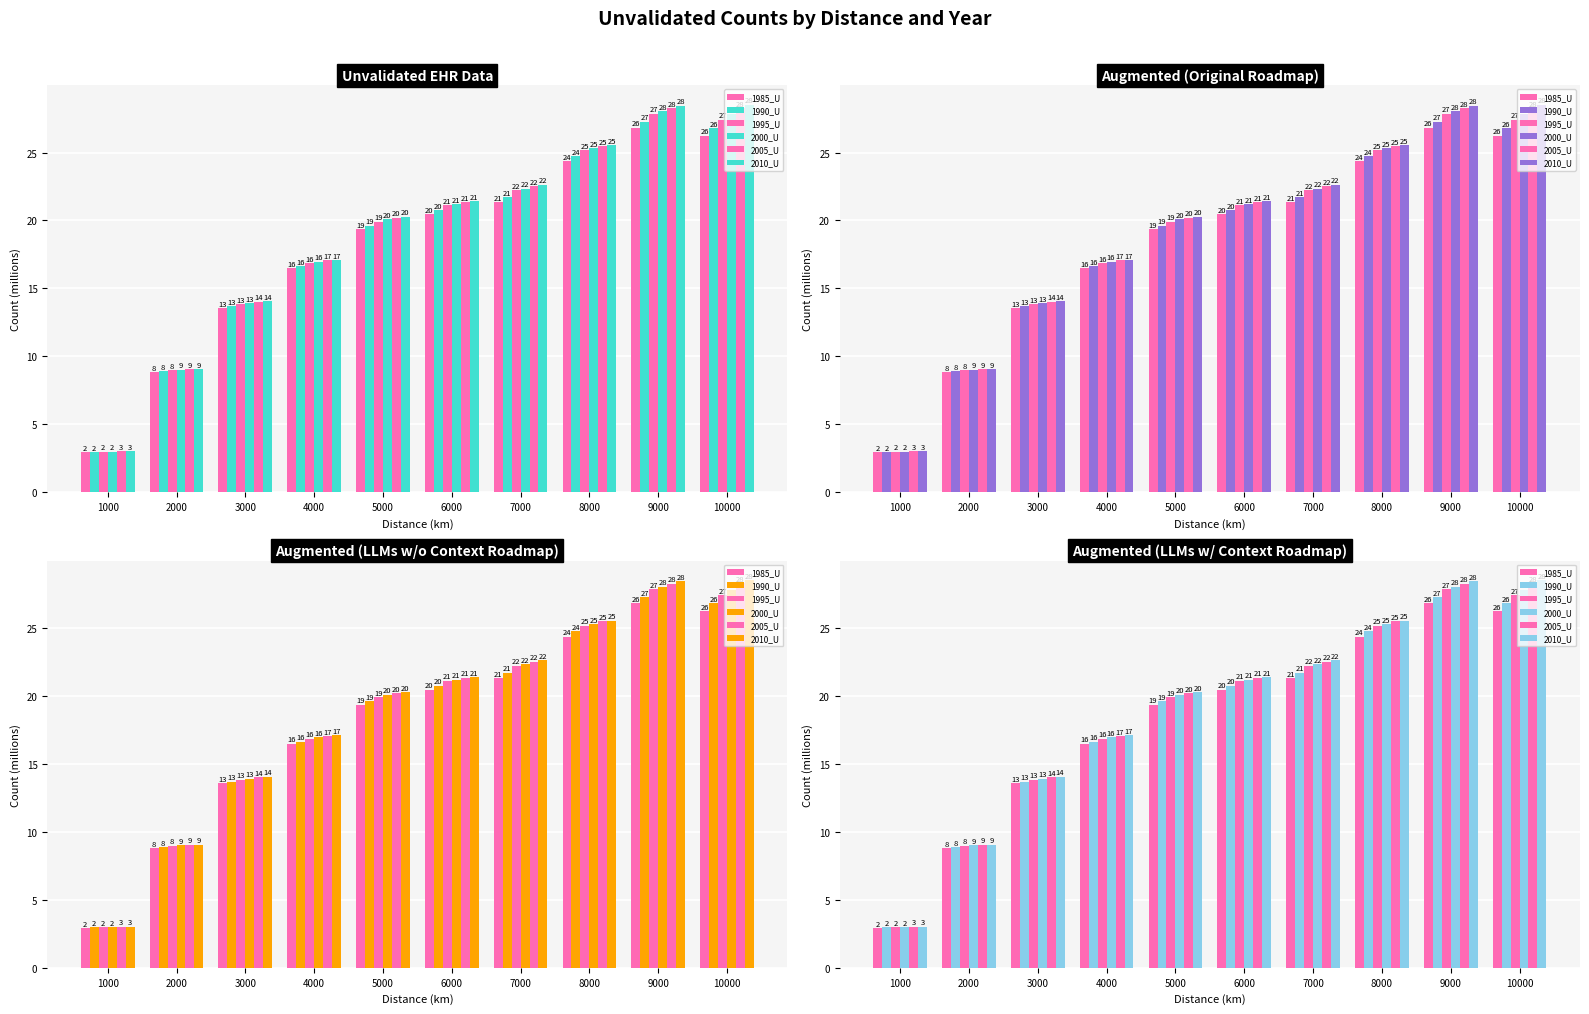

At which category does the chart reach its peak across all series?

10000